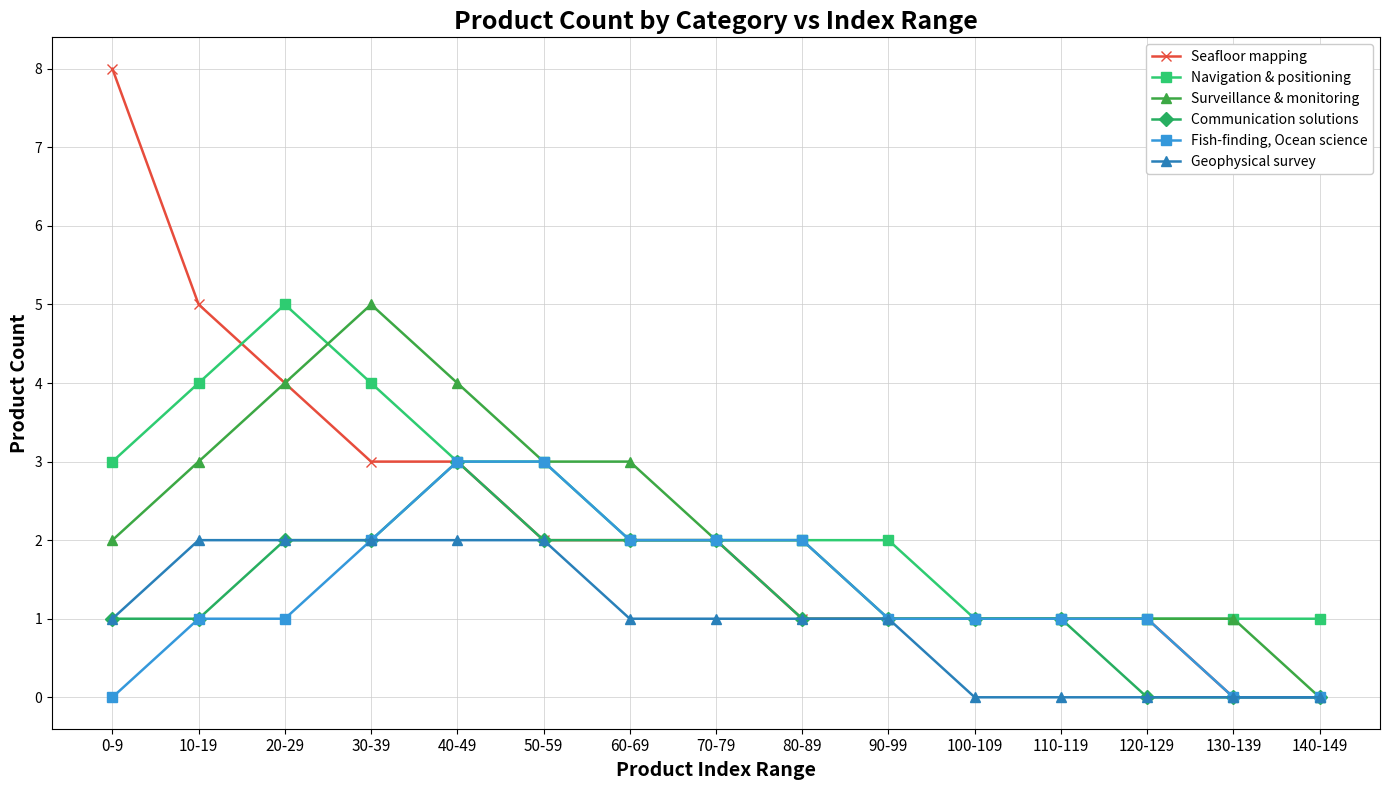

Where is the first local maximum for Surveillance & monitoring?

30-39